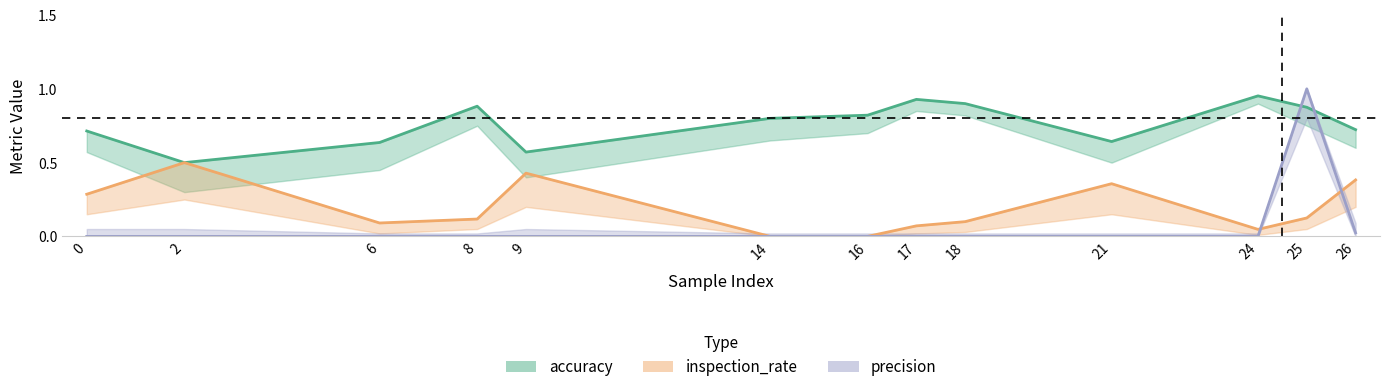

List the series in order of their overall mean, lowest first.

precision, inspection_rate, accuracy